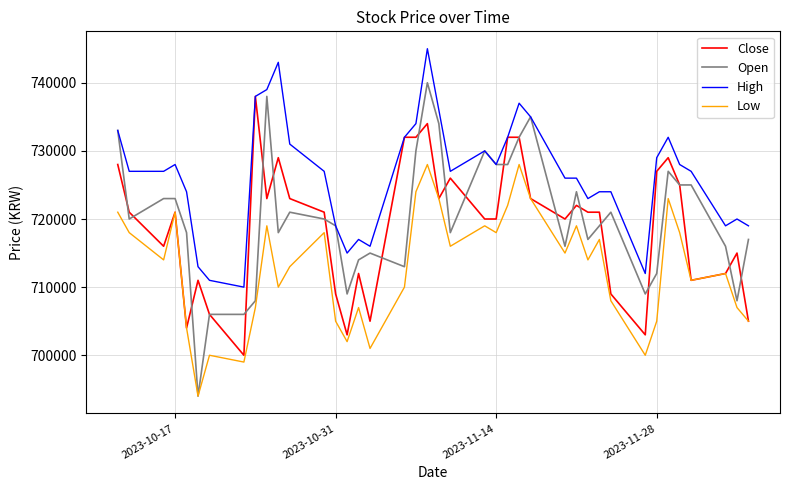

Which series has the widest spread of values?

Open